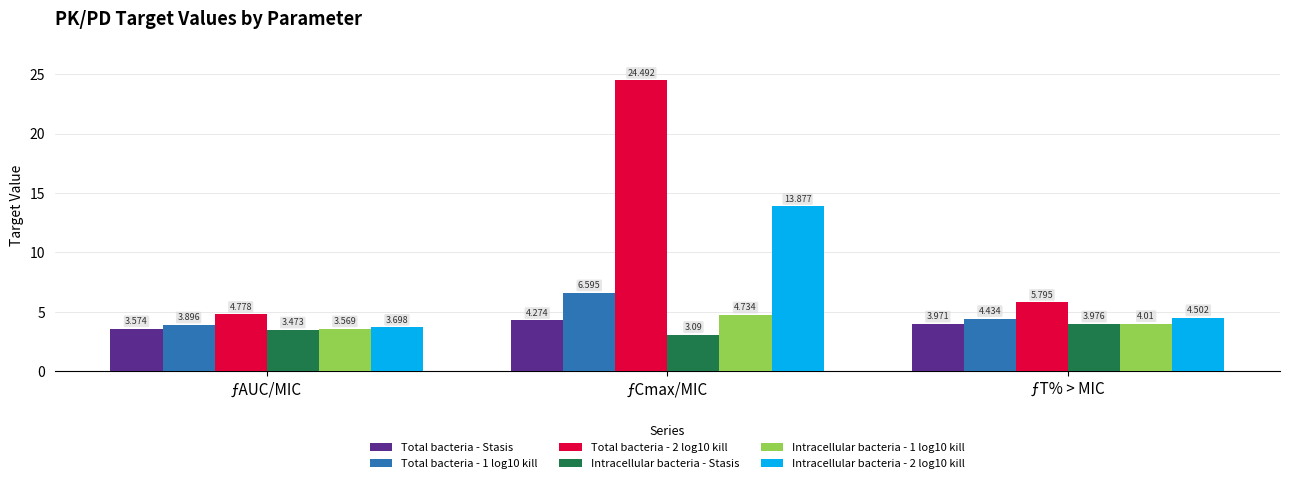

Which label corresponds to the smallest value in the chart?

ƒCmax/MIC